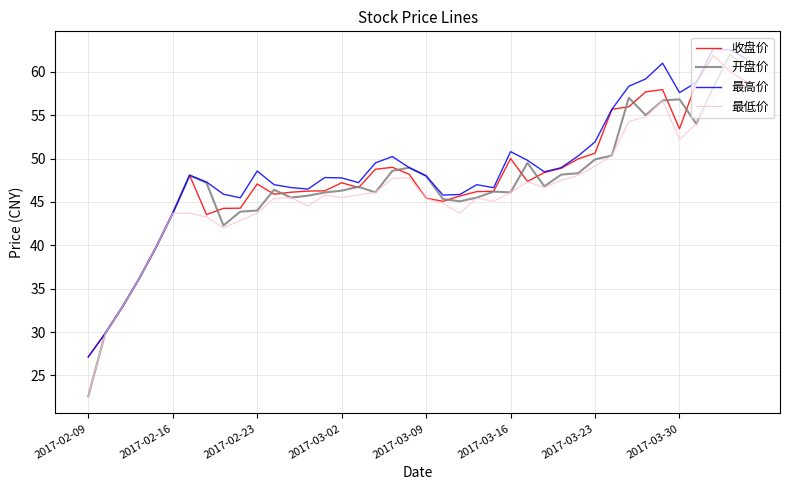

Rank the series by their average value, from lowest to highest.

最低价, 开盘价, 收盘价, 最高价